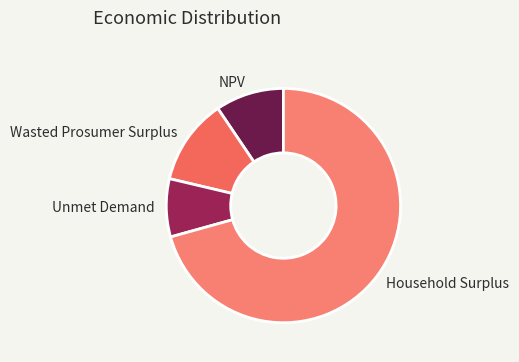

Does any single category account for the majority?

Yes